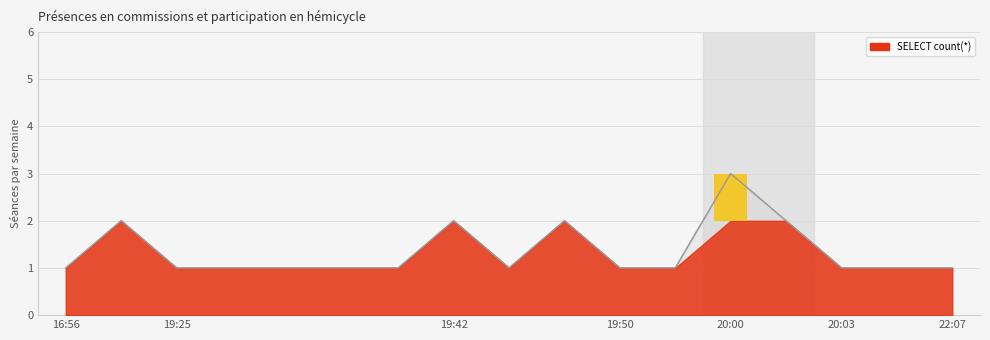

The value at 19:50 is 1. True or false?

True